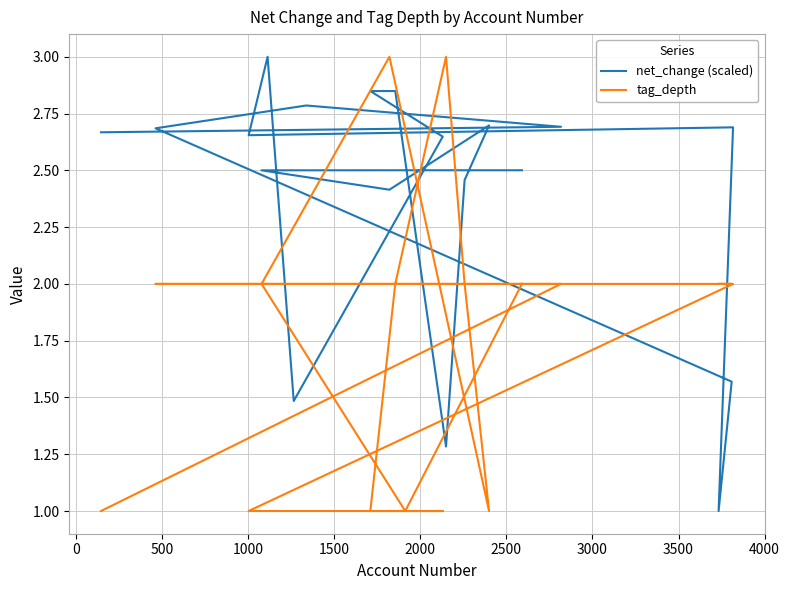

Count the tag_depth values in the range 1 to 2.

18